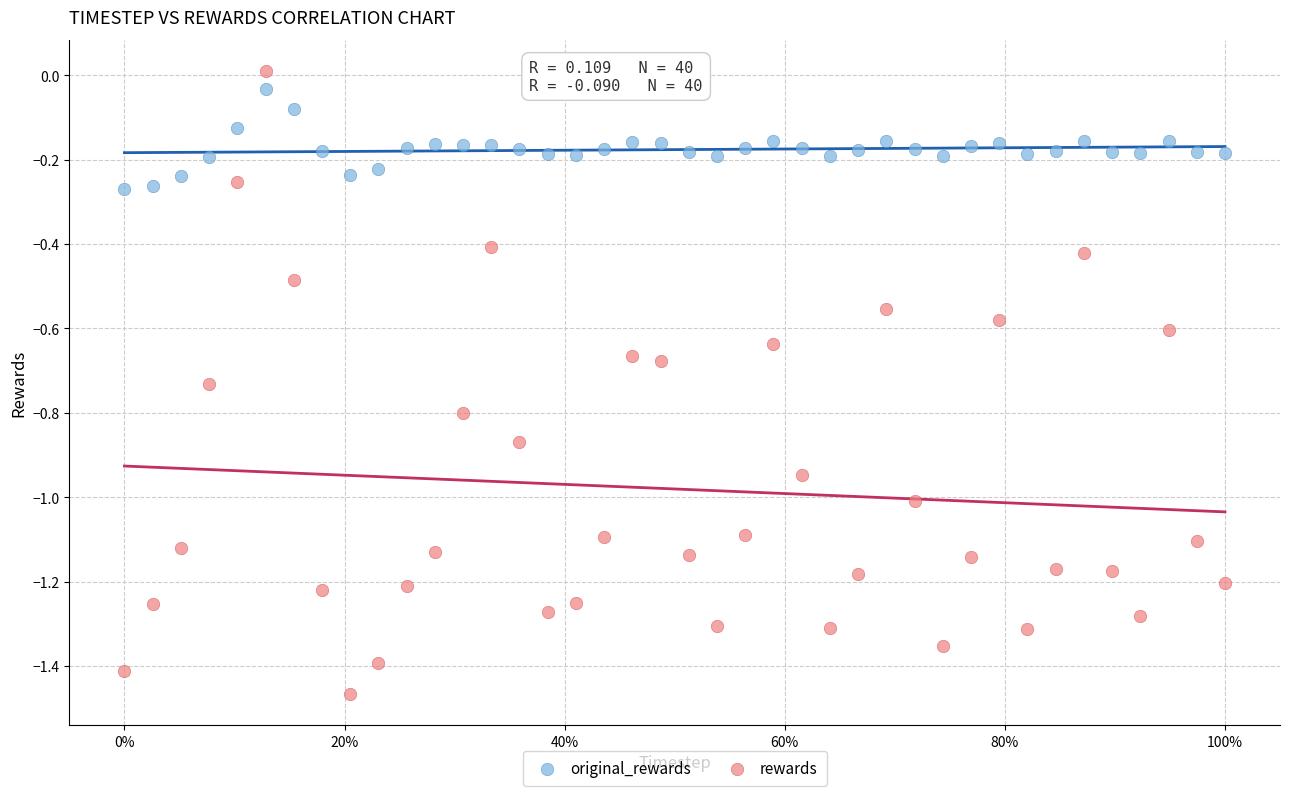

Across all data points, what is the range of Y values (max minus min)?

1.5